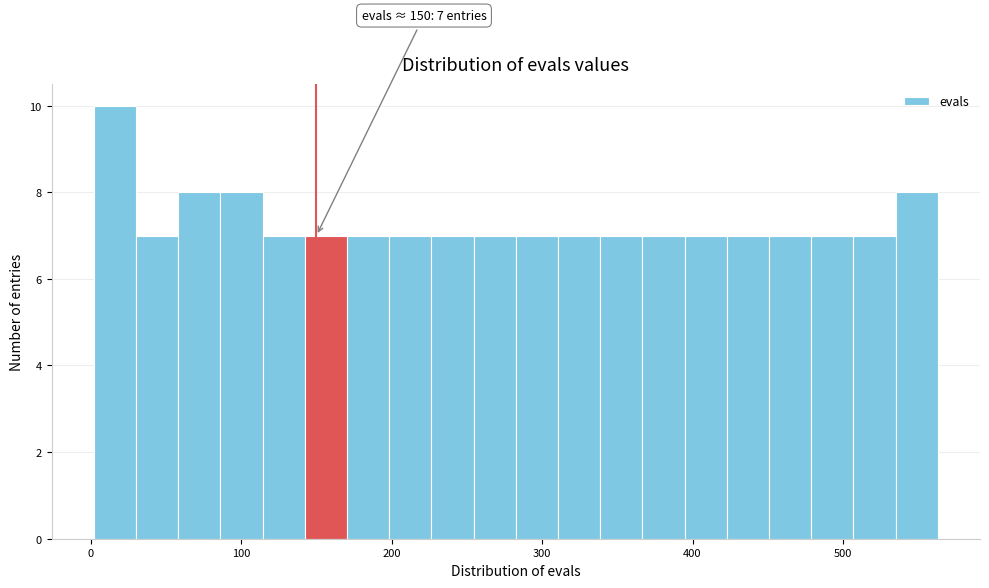

Read against the x-axis, roughly where is the centre of the tallest bar?

20